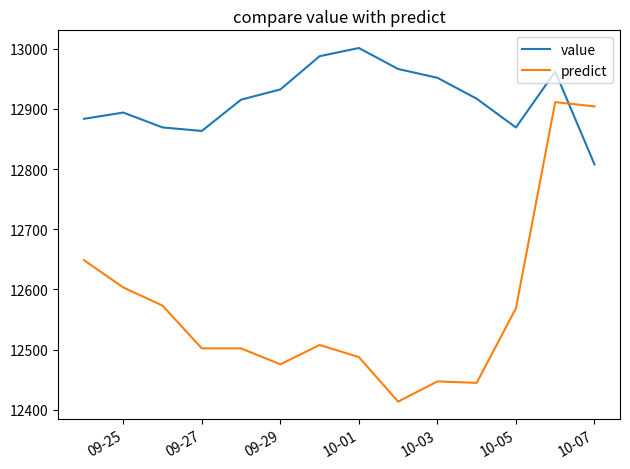

What is the smallest value displayed?

12413.4